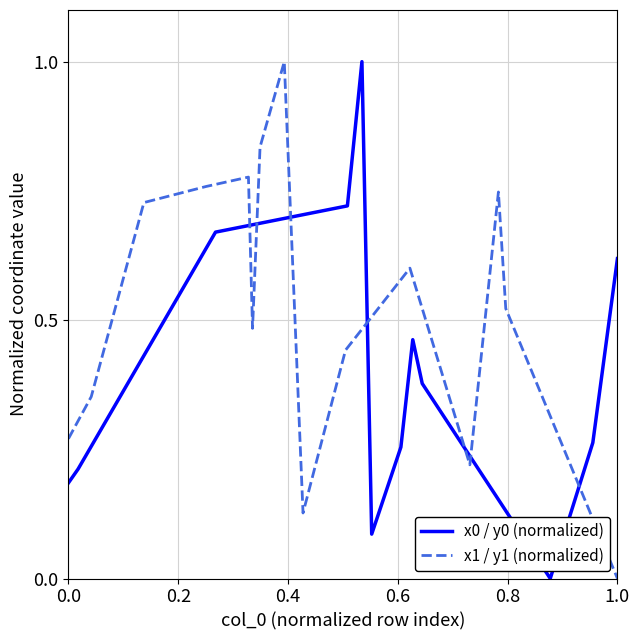

What is the value of the x0 / y0 (normalized) point at the 18th from the left?

0.3